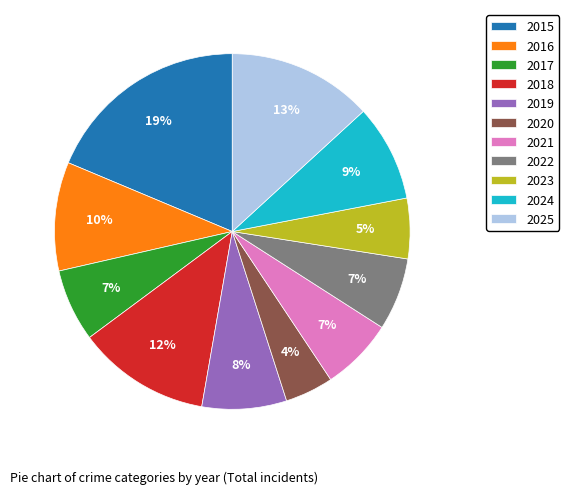

Is there any slice that represents more than half of the pie?

No